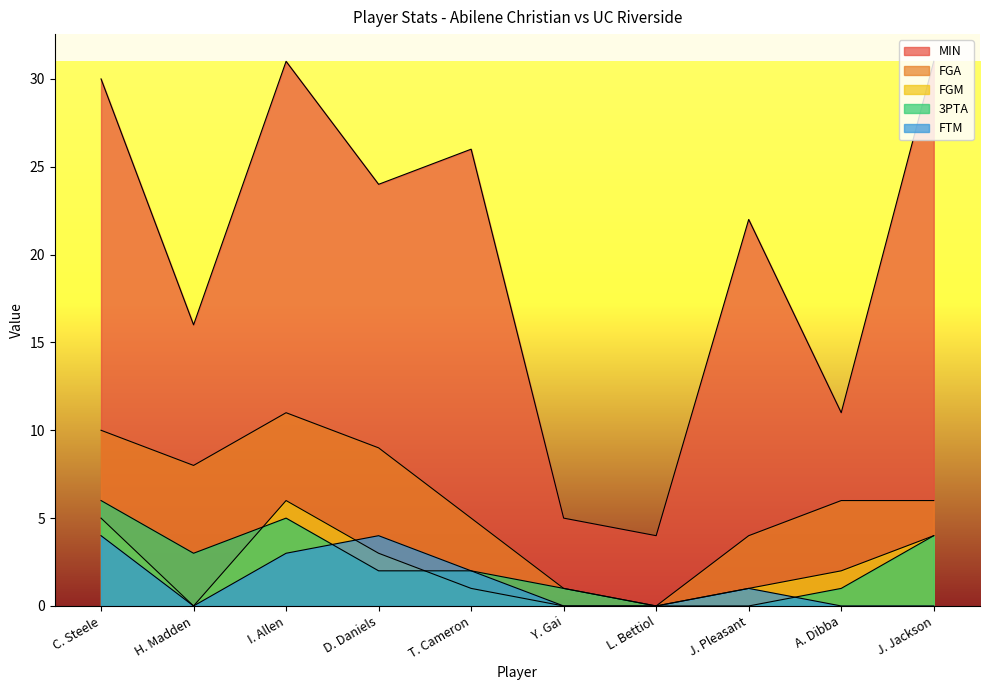

True or false: FGA and FTM intersect in this chart.

False